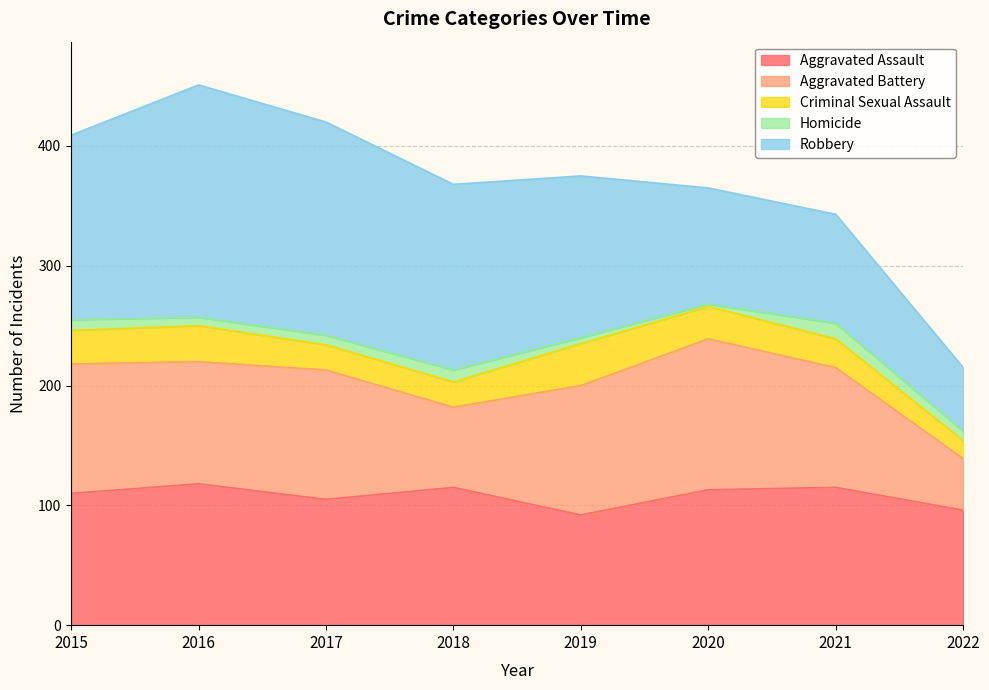

At which label does Robbery reach its minimum?

2022